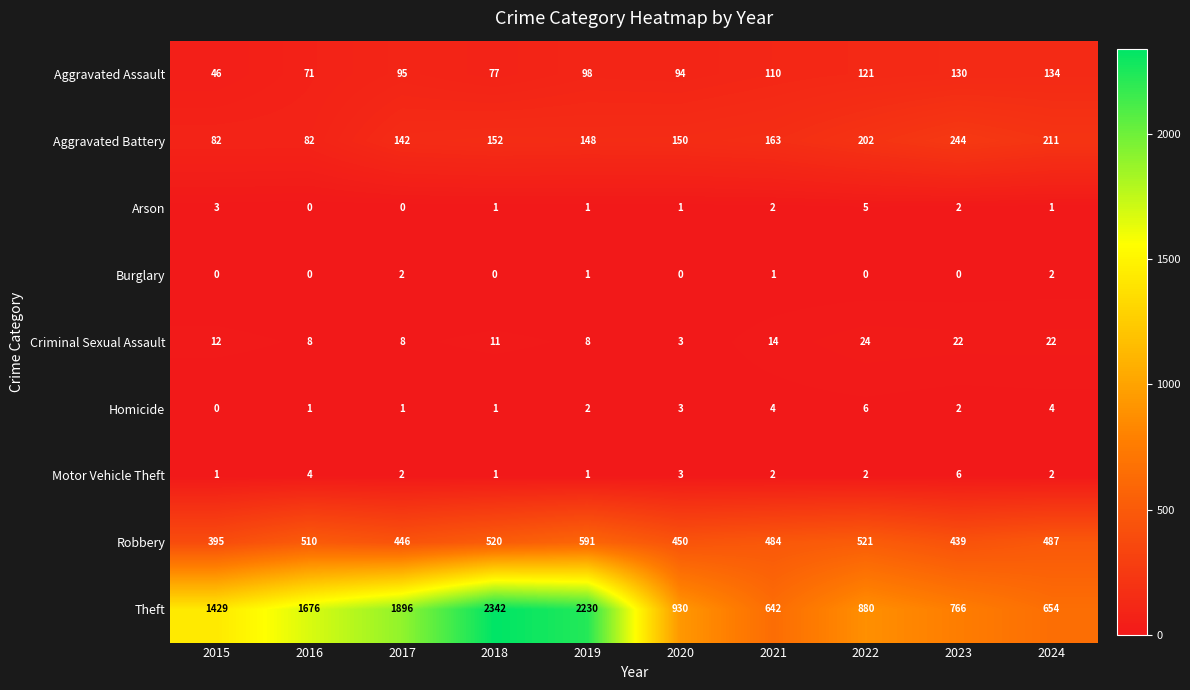

What is the spread (max minus min) of values at 2016?

1676